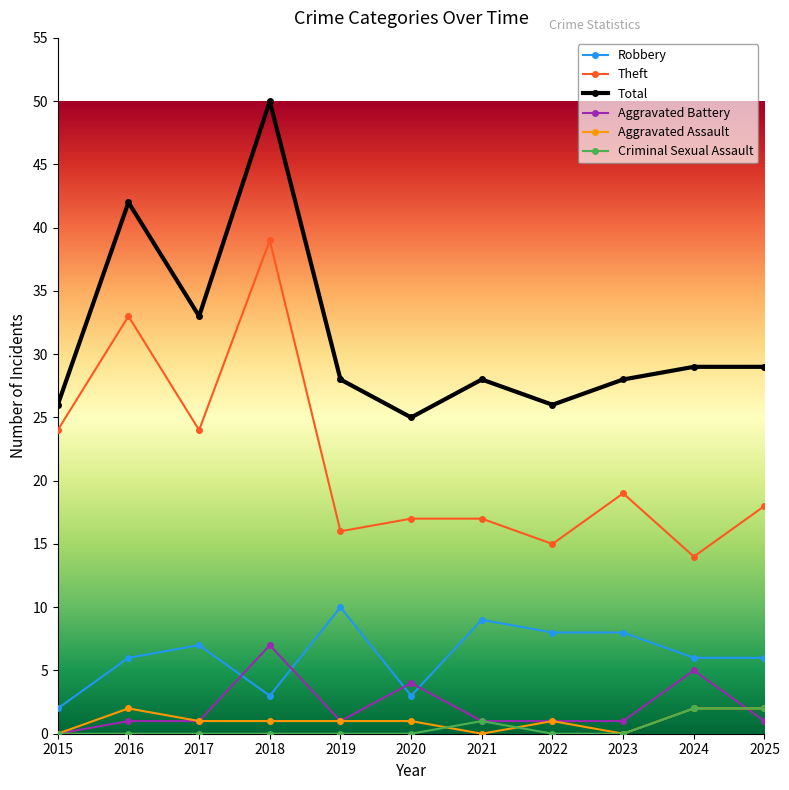

True or false: Aggravated Assault and Total cross at least once.

False